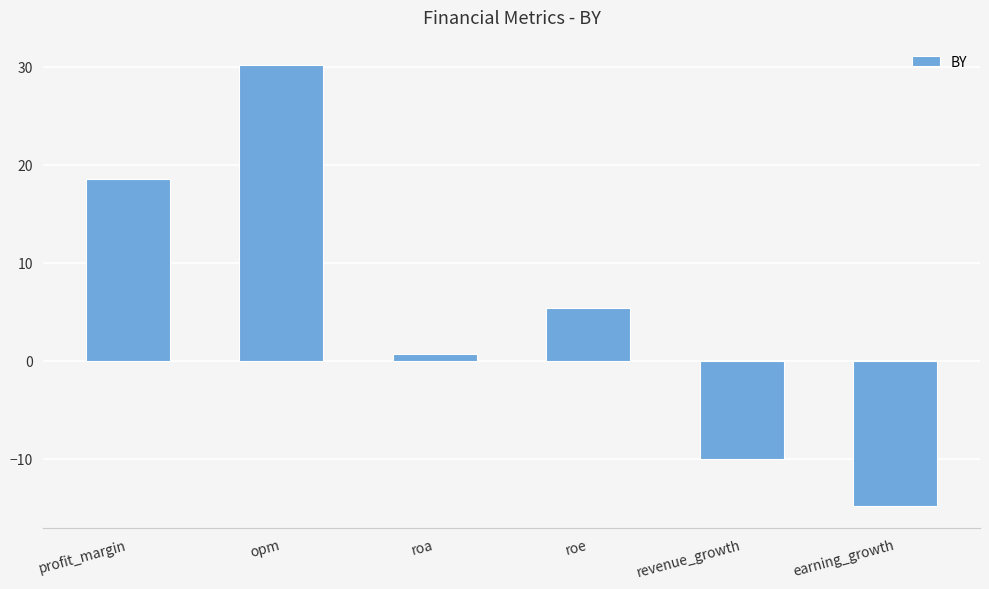

Which category has the lowest value across all series?

earning_growth